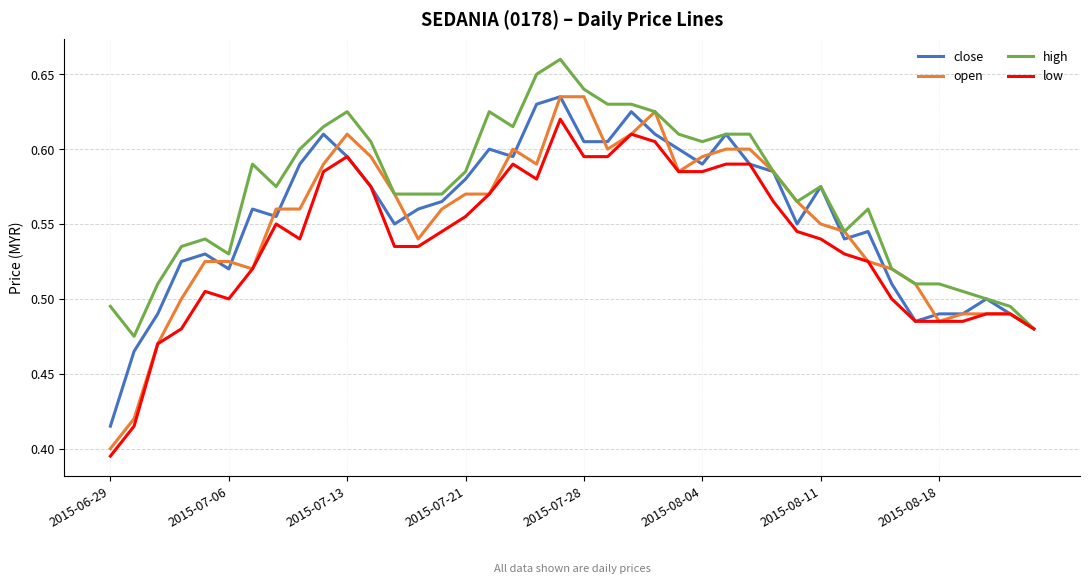

What is the sum of all low values?

21.5